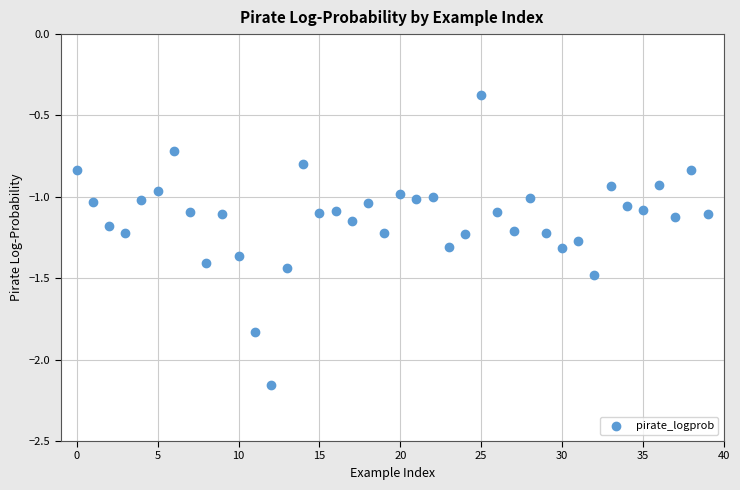

What is the range of Y values (max minus min)?

1.8